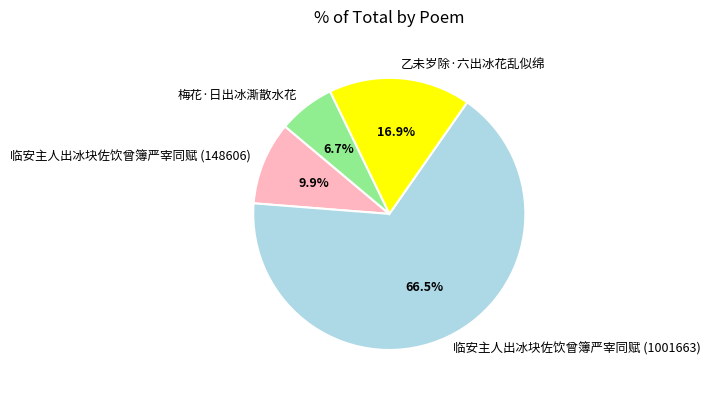

What portion of the pie excludes 临安主人出冰块佐饮曾簿严宰同赋 (1001663)?

33.5%